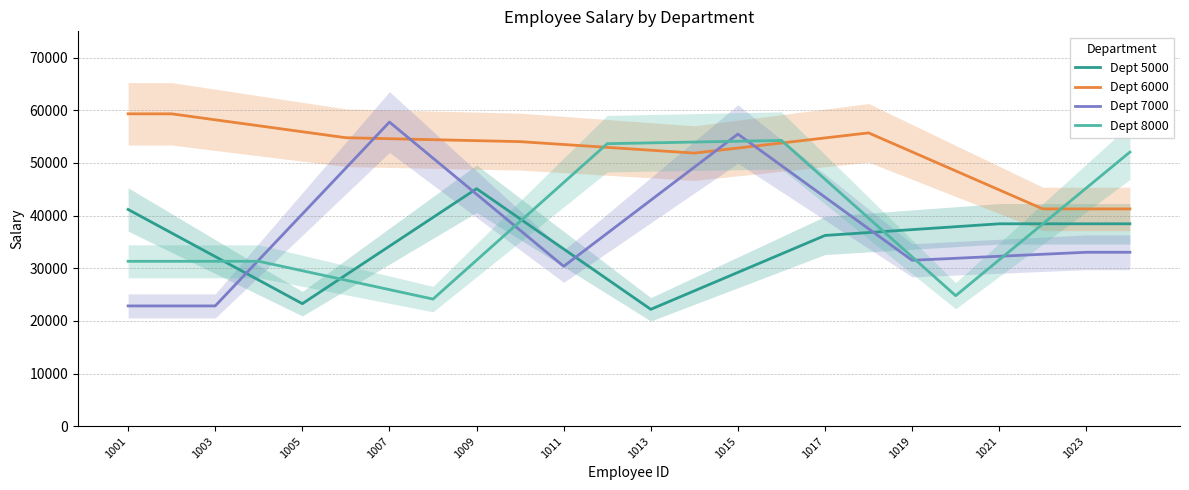

Does the chart have visible grid lines?

Yes